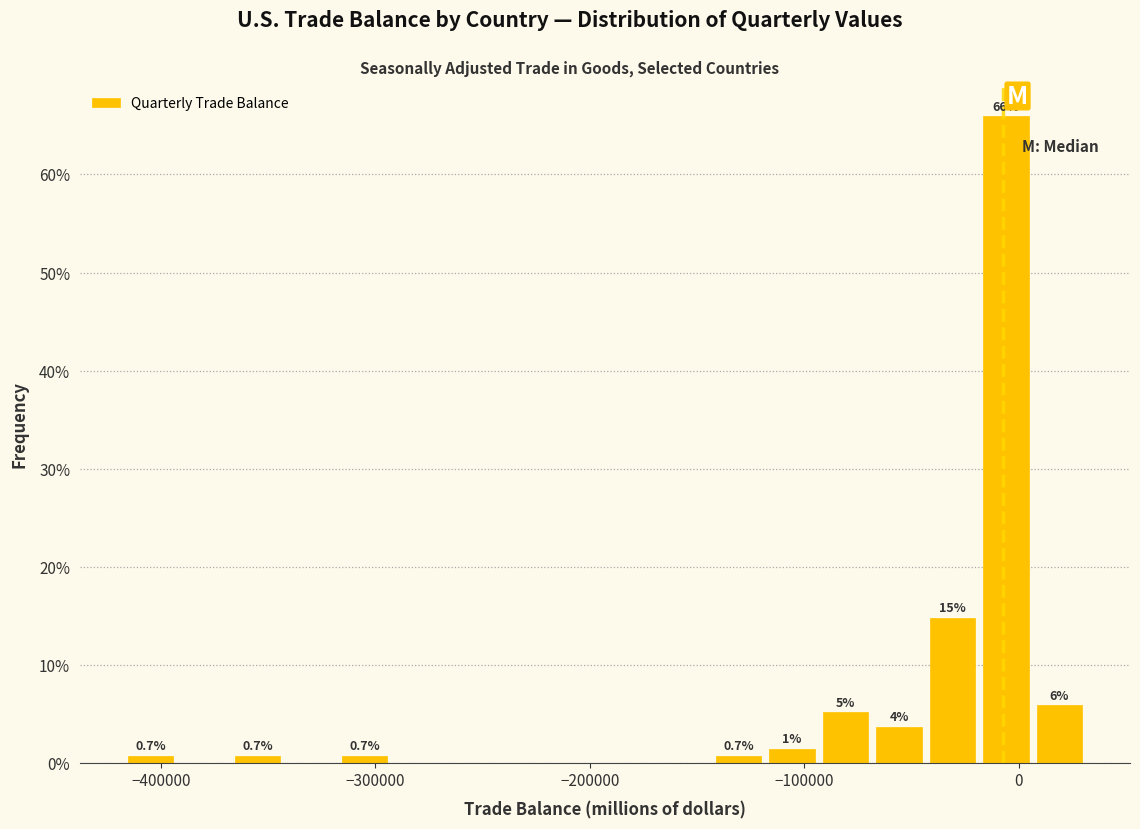

Read against the x-axis, roughly where is the centre of the tallest bar?

-10000